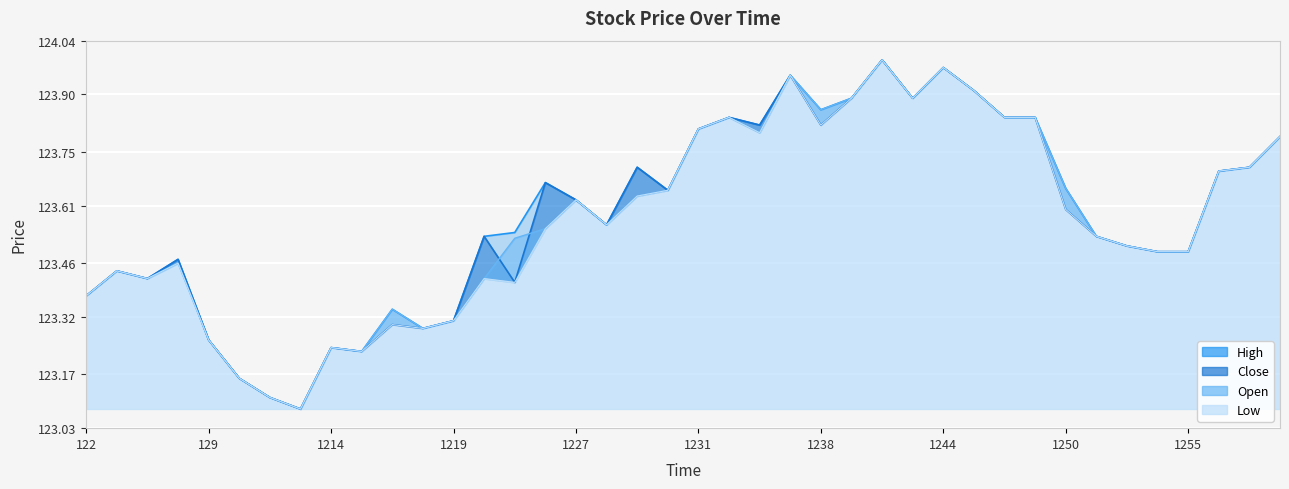

What is the minimum value shown in the chart?

123.1